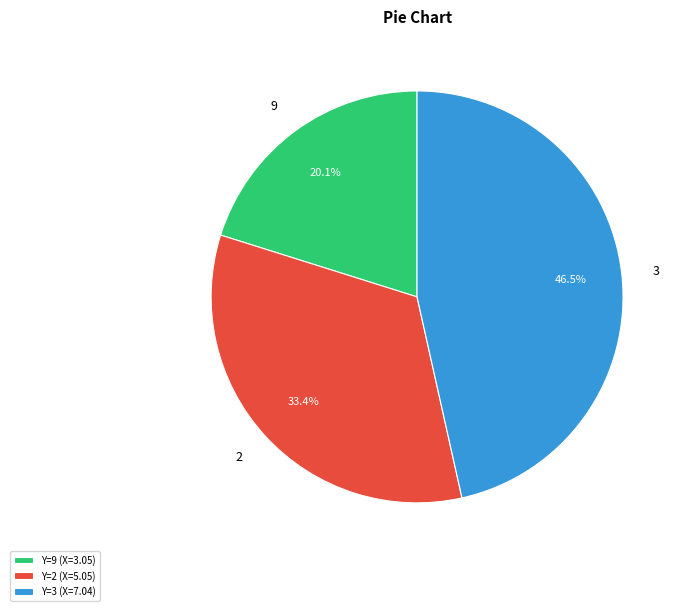

What is the smallest slice in the pie chart?

Y=9 (X=3.05)